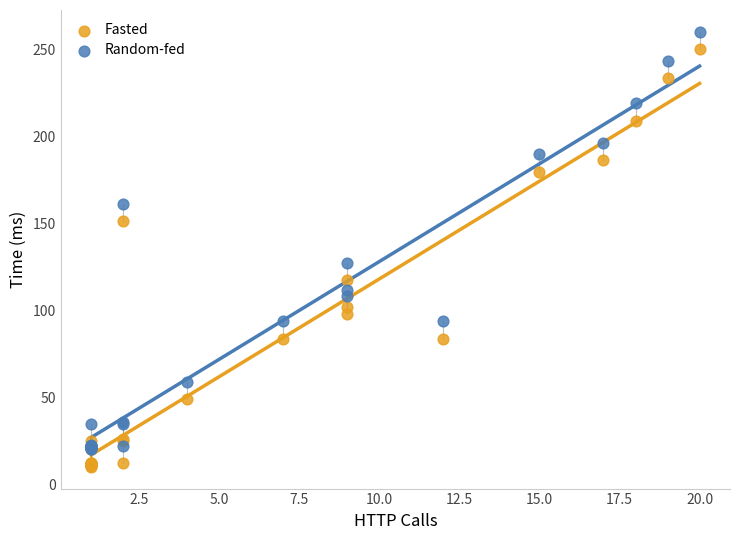

In the Fasted series, what Y value is closest to 130?

117.1